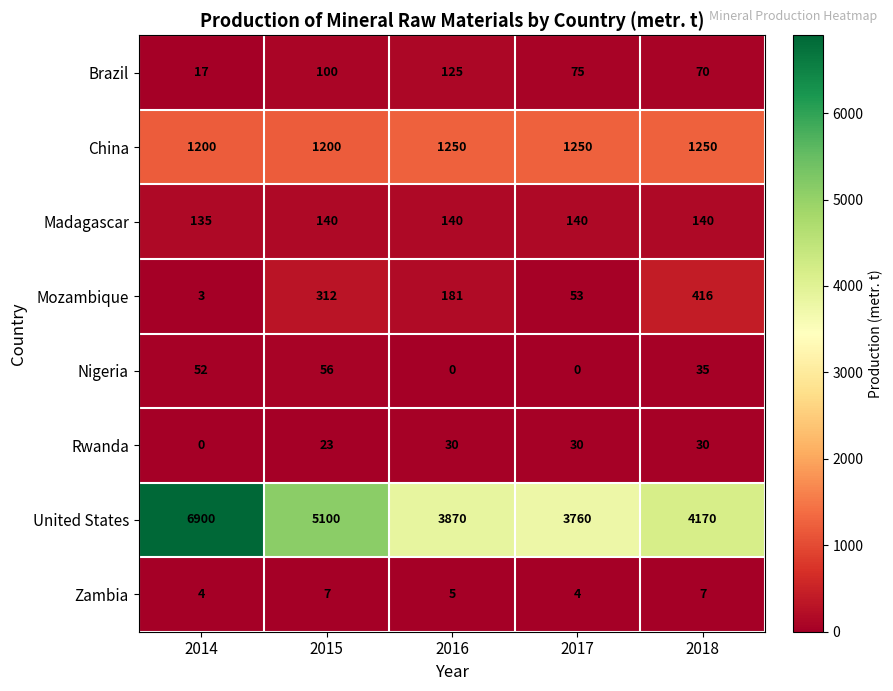

At 2016, list the series in order from smallest to largest.

Nigeria, Zambia, Rwanda, Brazil, Madagascar, Mozambique, China, United States